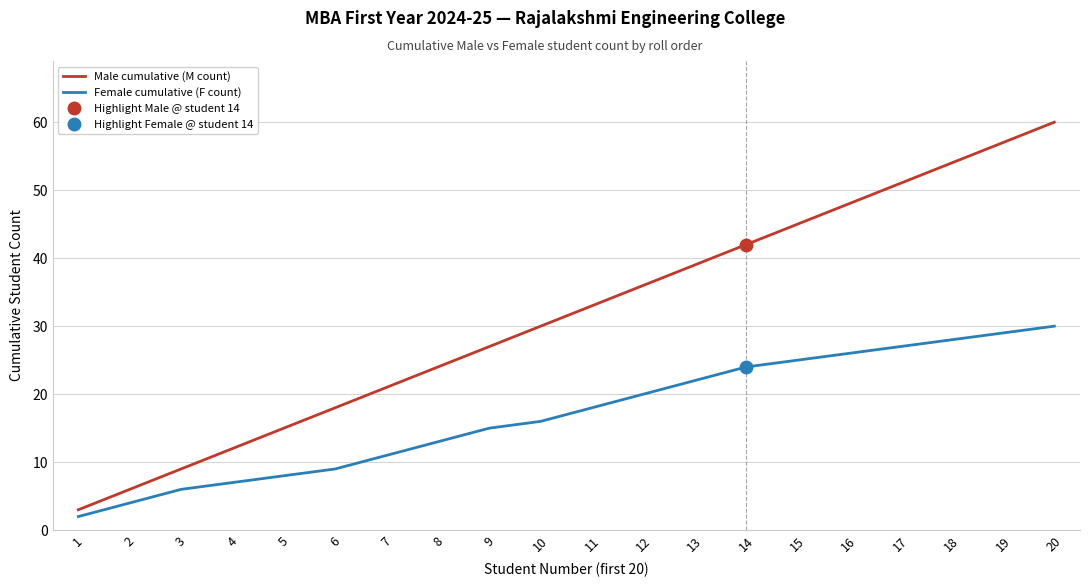

What is the average value of the Female cumulative (F count) series?

17